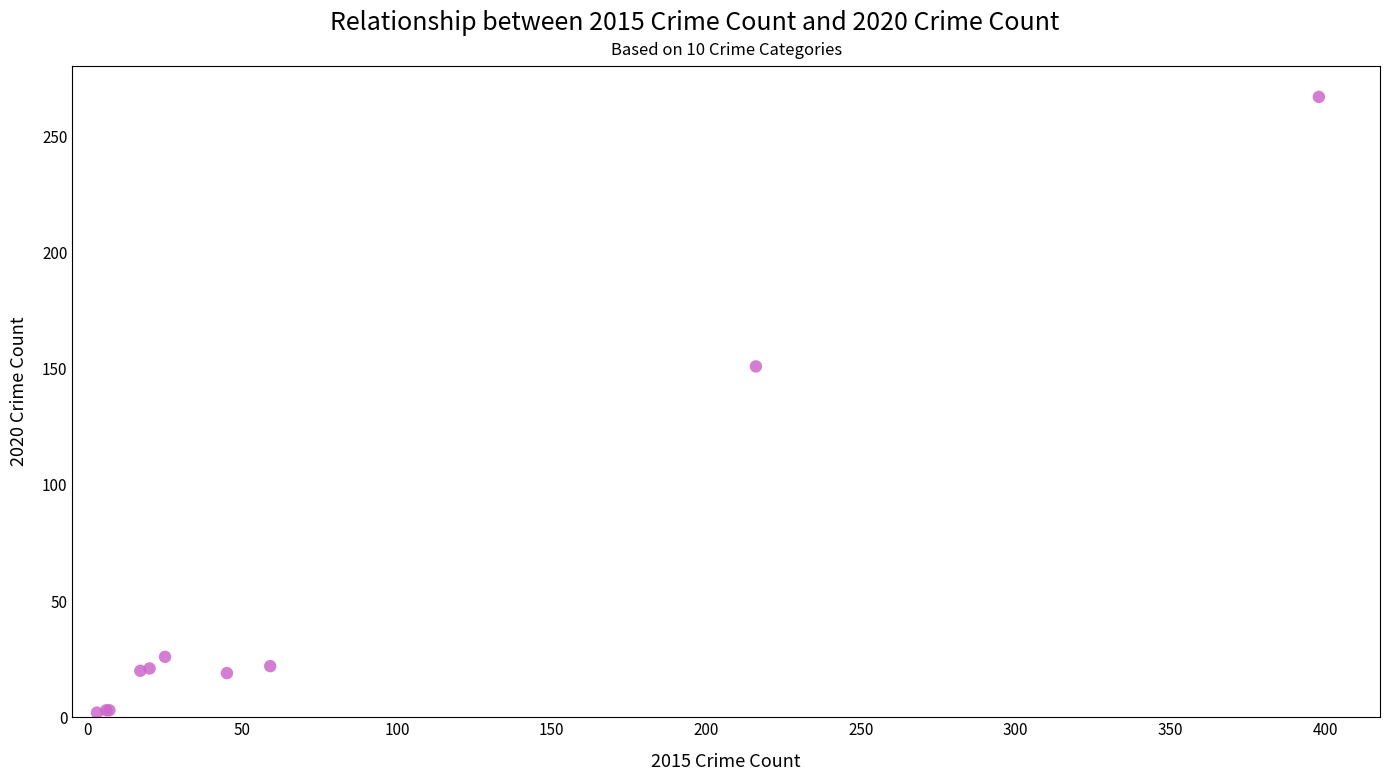

What Y value in the scatter plot is closest to 134?

151